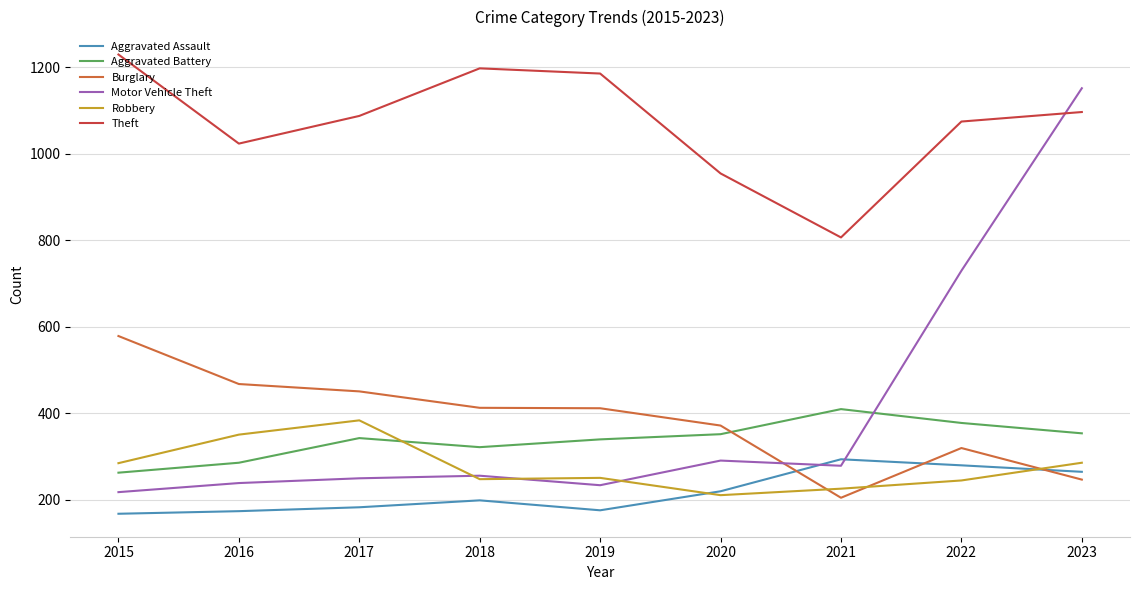

Between which two adjacent categories do Aggravated Assault and Motor Vehicle Theft first intersect?

2020 and 2021